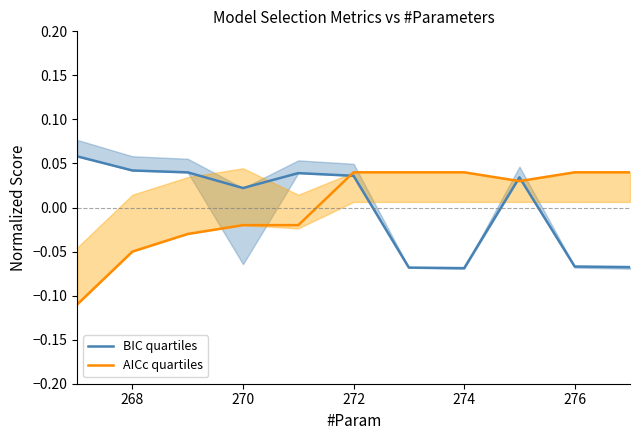

How many values in the AICc quartiles series are below 0?

5